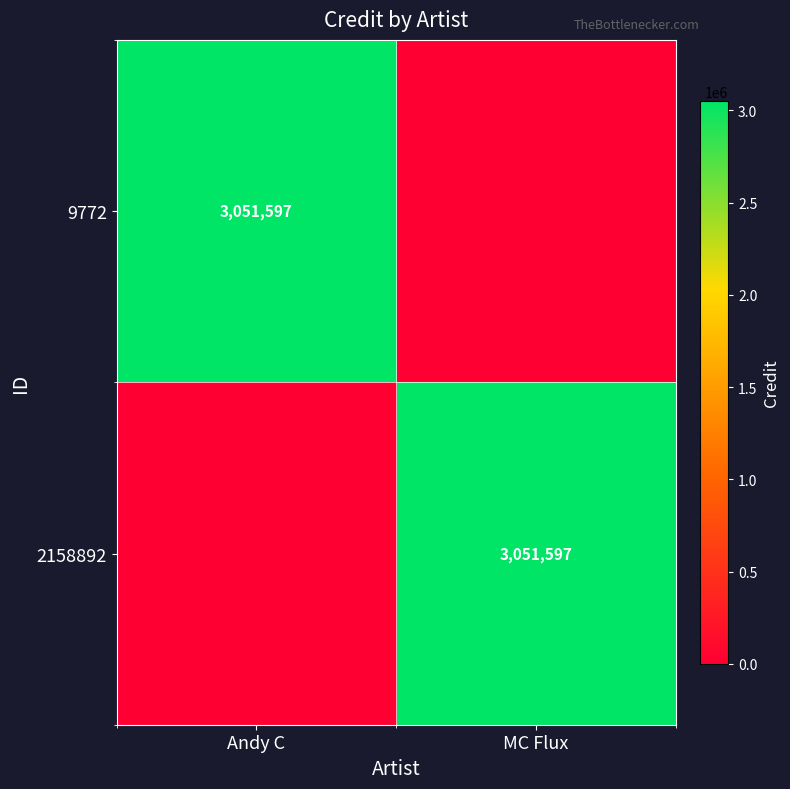

Between Andy C and MC Flux, which is larger?

Andy C